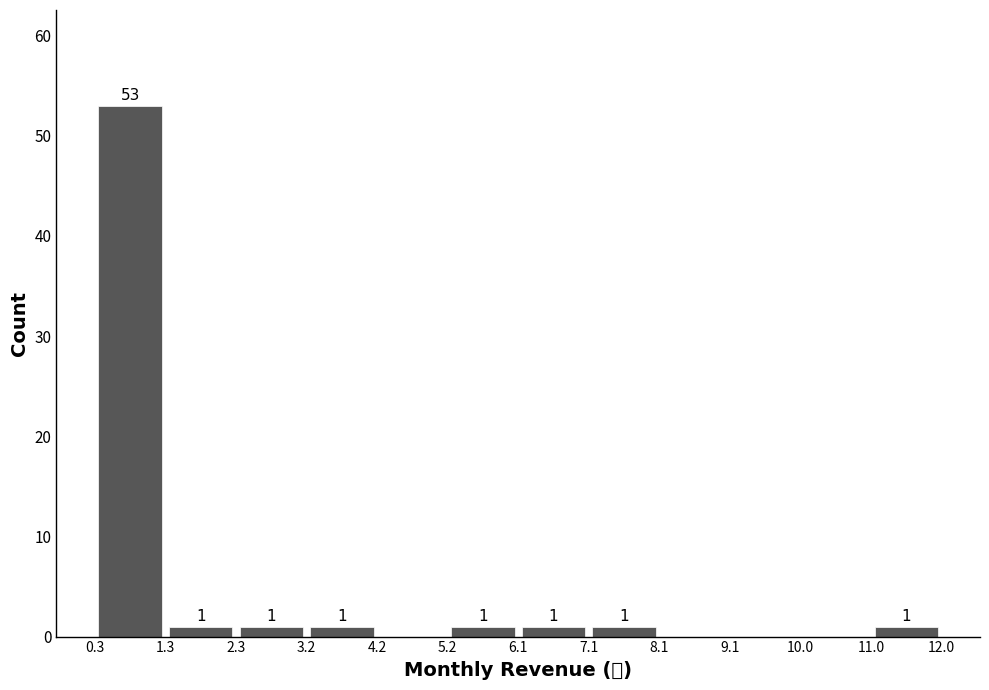

Over which range of the x-axis is the bar tallest?

0.3 to 1.3